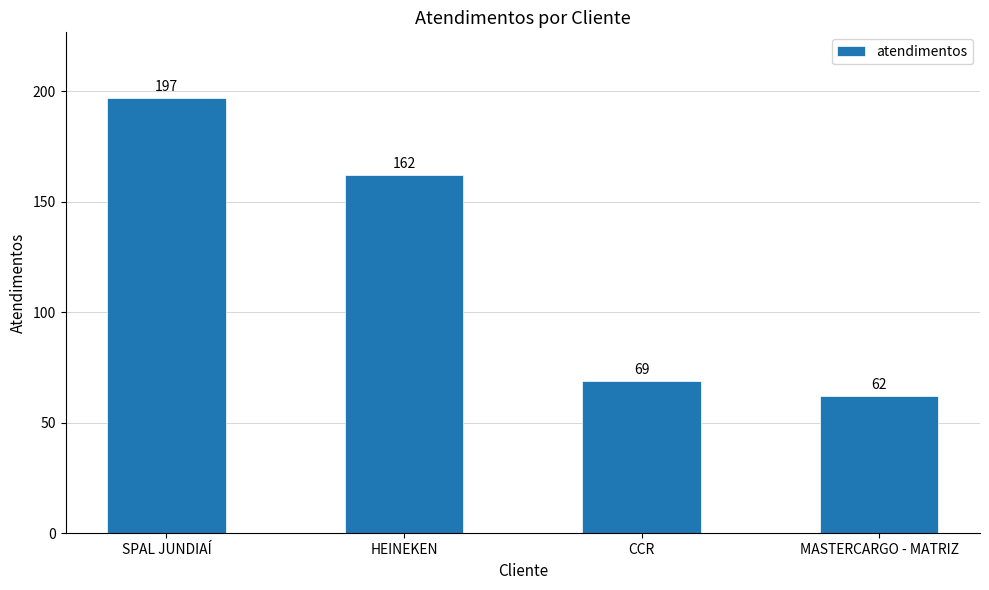

Reading left to right, transcribe all the data shown in this chart.

SPAL JUNDIAÍ=197	HEINEKEN=162	CCR=69	MASTERCARGO - MATRIZ=62